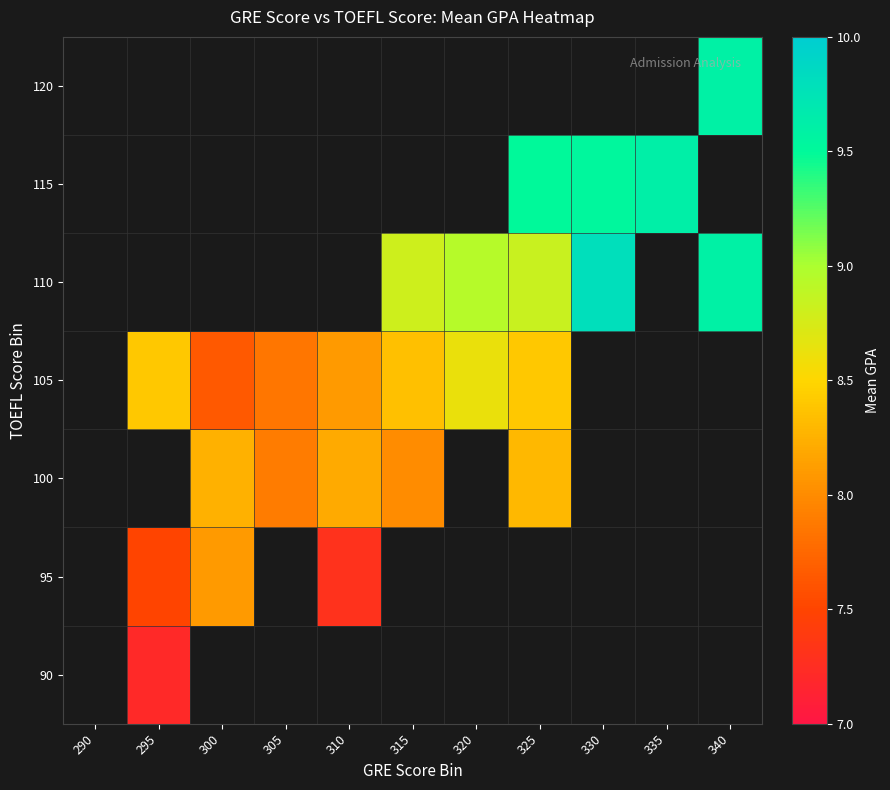

How many categories are shown in the chart?

11